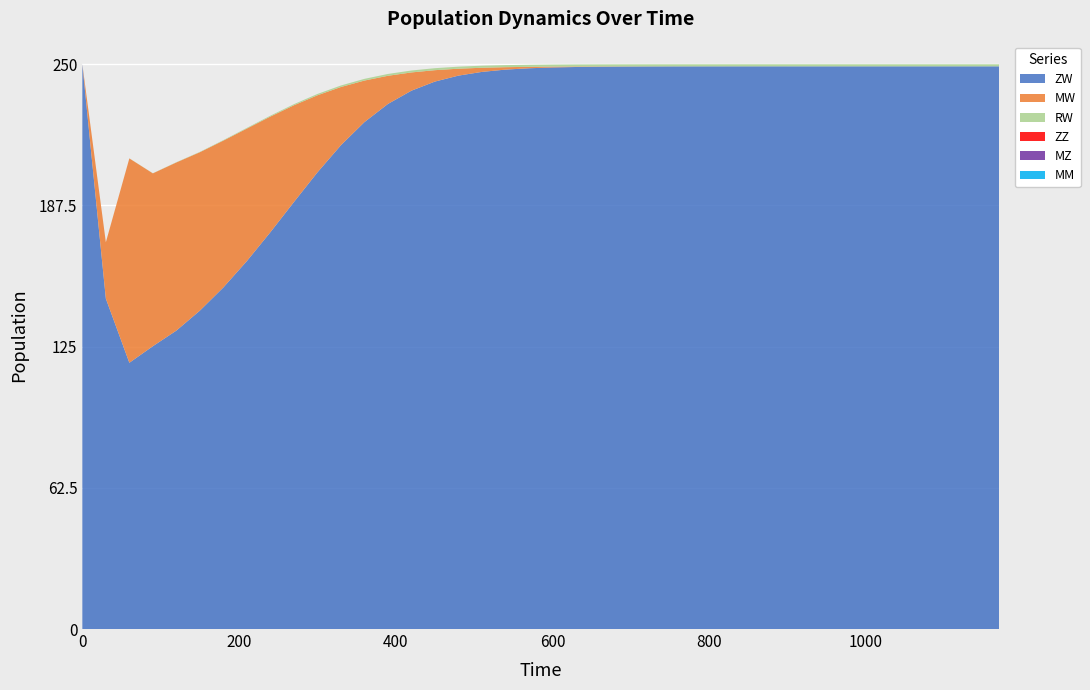

Reading right to left, what are all the values shown in this chart?

ZW: 249.1	249.1	249.1	249.1	249.1	249.1	249.1	249.1	249.1	249.1	249.1	249.1	249.1	249.1	249.0	249.0	249.0	248.9	248.8	248.6	248.2	247.6	246.6	245.0	242.3	238.3	232.4	224.4	214.2	202.1	189.0	175.7	162.9	151.2	140.9	132.1	125.2	117.9	146.3	250.0
MW: 0.0	0.0	0.0	0.0	0.0	0.0	0.0	0.0	0.0	0.0	0.0	0.0	0.0	0.0	0.0	0.0	0.1	0.1	0.2	0.4	0.6	1.1	1.8	3.1	5.0	8.1	12.5	18.4	25.8	34.1	42.8	51.2	58.7	65.0	70.1	74.4	76.5	90.5	25.0	0.0
RW: 0.9	0.9	0.9	0.9	0.9	0.9	0.9	0.9	0.9	0.9	0.9	0.9	0.9	0.9	0.9	0.9	0.9	0.9	0.9	0.9	0.9	0.9	0.9	0.9	0.9	0.8	0.8	0.7	0.7	0.6	0.5	0.4	0.3	0.2	0.2	0.1	0.1	0.0	0.0	0.0
ZZ: 0.0	0.0	0.0	0.0	0.0	0.0	0.0	0.0	0.0	0.0	0.0	0.0	0.0	0.0	0.0	0.0	0.0	0.0	0.0	0.0	0.0	0.0	0.0	0.0	0.0	0.0	0.0	0.0	0.0	0.0	0.0	0.0	0.0	0.0	0.0	0.0	0.0	0.0	0.0	0.0
MZ: 0.0	0.0	0.0	0.0	0.0	0.0	0.0	0.0	0.0	0.0	0.0	0.0	0.0	0.0	0.0	0.0	0.0	0.0	0.0	0.0	0.0	0.0	0.0	0.0	0.0	0.0	0.0	0.0	0.0	0.0	0.0	0.0	0.0	0.0	0.0	0.0	0.0	0.0	0.0	0.0
MM: 0.0	0.0	0.0	0.0	0.0	0.0	0.0	0.0	0.0	0.0	0.0	0.0	0.0	0.0	0.0	0.0	0.0	0.0	0.0	0.0	0.0	0.0	0.0	0.0	0.0	0.0	0.0	0.0	0.0	0.0	0.0	0.0	0.0	0.0	0.0	0.0	0.0	0.0	0.0	0.0